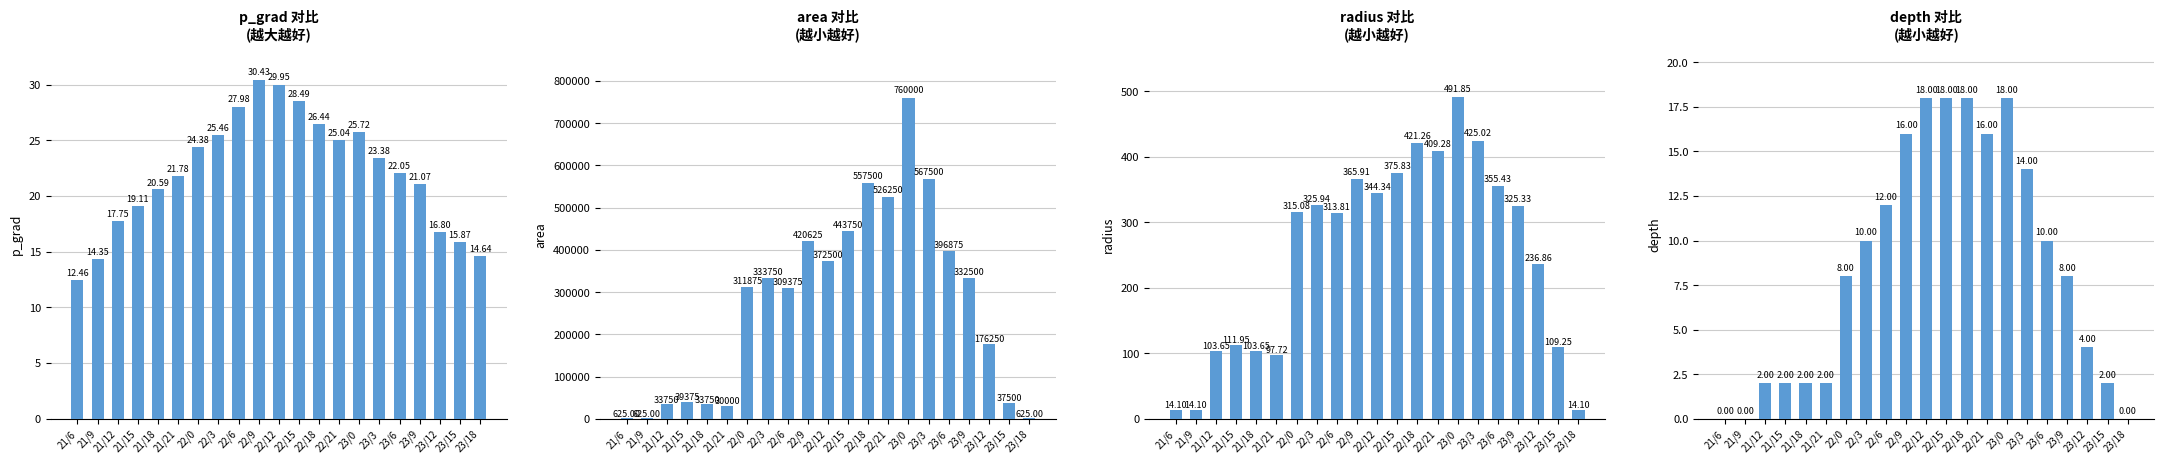

Between 22/9 and 22/21, which series saw the biggest shift?

area